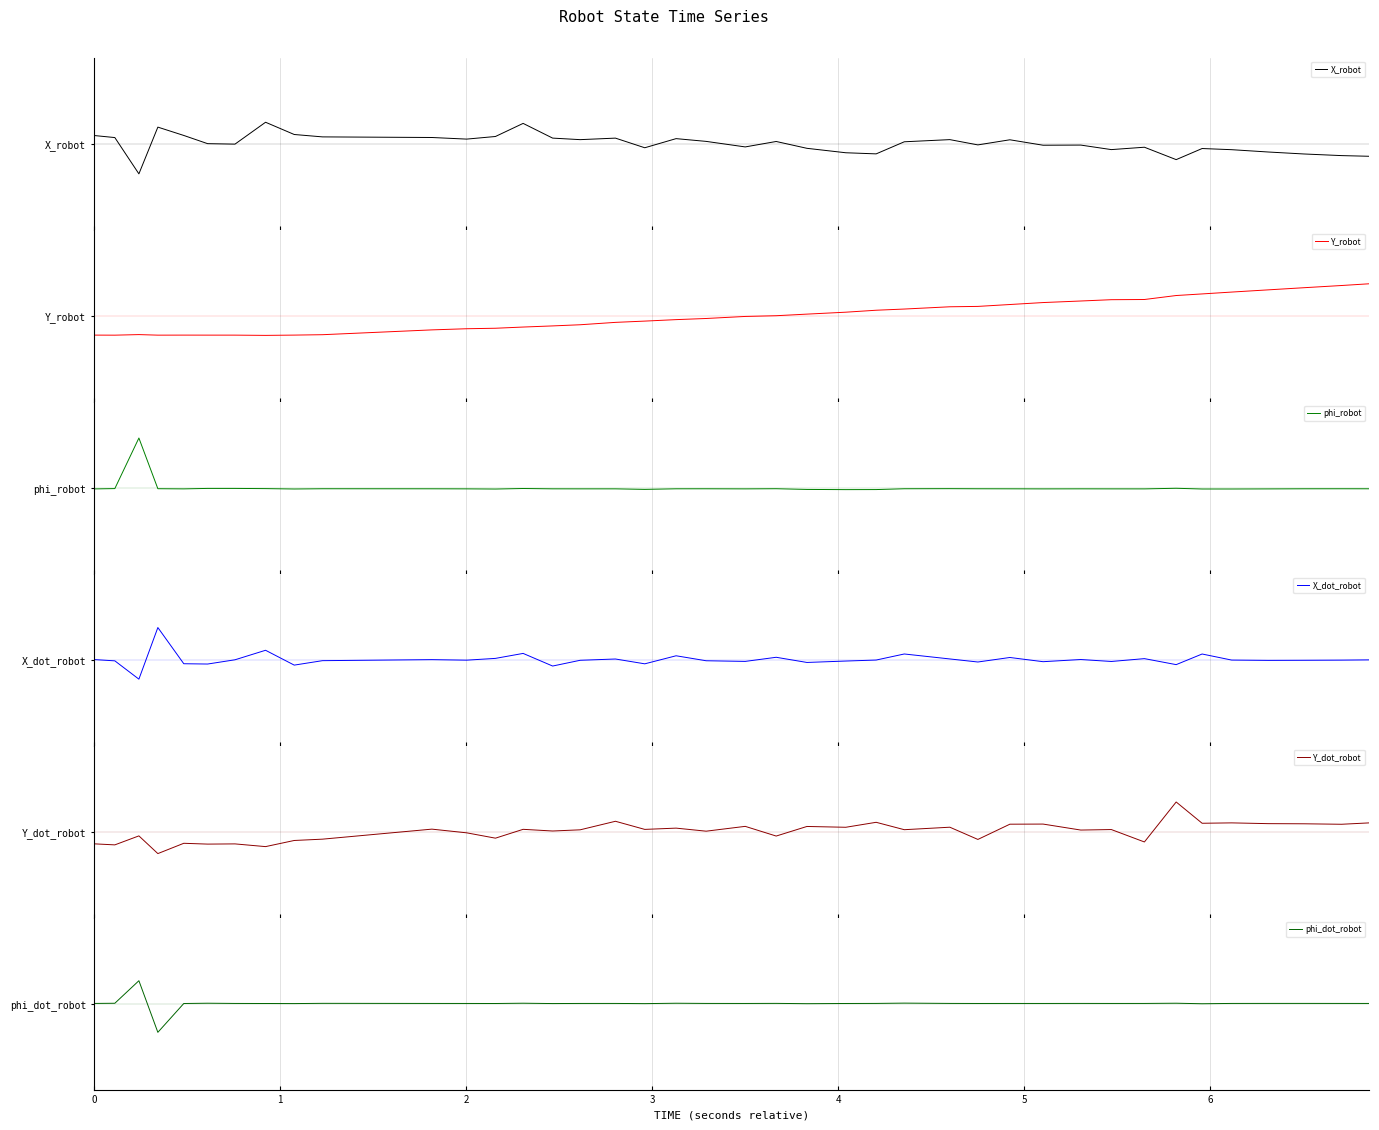

Reading left to right, list all the values displayed in this chart.

X_robot: 0.1	0.1	-0.4	0.2	0.1	-0.0	-0.0	0.2	0.1	0.1	0.1	0.1	0.1	0.2	0.1	0.0	0.1	-0.0	0.1	0.0	-0.0	0.0	-0.1	-0.1	-0.1	0.0	0.0	-0.0	0.0	-0.0	-0.0	-0.1	-0.0	-0.2	-0.1	-0.1	-0.1	-0.1	-0.1	-0.1
Y_robot: -0.2	-0.2	-0.2	-0.2	-0.2	-0.2	-0.2	-0.2	-0.2	-0.2	-0.2	-0.2	-0.1	-0.1	-0.1	-0.1	-0.1	-0.1	-0.0	-0.0	-0.0	-0.0	0.0	0.0	0.1	0.1	0.1	0.1	0.1	0.2	0.2	0.2	0.2	0.2	0.3	0.3	0.3	0.3	0.3	0.4
phi_robot: -0.0	-0.0	0.6	-0.0	-0.0	-0.0	-0.0	-0.0	-0.0	-0.0	-0.0	-0.0	-0.0	-0.0	-0.0	-0.0	-0.0	-0.0	-0.0	-0.0	-0.0	-0.0	-0.0	-0.0	-0.0	-0.0	-0.0	-0.0	-0.0	-0.0	-0.0	-0.0	-0.0	-0.0	-0.0	-0.0	-0.0	-0.0	-0.0	-0.0
X_dot_robot: 0.0	-0.0	-0.2	0.4	-0.0	-0.1	-0.0	0.1	-0.1	-0.0	-0.0	-0.0	0.0	0.1	-0.1	-0.0	0.0	-0.0	0.0	-0.0	-0.0	0.0	-0.0	-0.0	-0.0	0.1	0.0	-0.0	0.0	-0.0	0.0	-0.0	0.0	-0.1	0.1	-0.0	-0.0	-0.0	-0.0	-0.0
Y_dot_robot: -0.1	-0.2	-0.1	-0.3	-0.1	-0.1	-0.1	-0.2	-0.1	-0.1	0.0	-0.0	-0.1	0.0	0.0	0.0	0.1	0.0	0.0	0.0	0.1	-0.1	0.1	0.1	0.1	0.0	0.1	-0.1	0.1	0.1	0.0	0.0	-0.1	0.3	0.1	0.1	0.1	0.1	0.1	0.1
phi_dot_robot: 0.0	0.0	0.3	-0.3	0.0	0.0	0.0	0.0	0.0	0.0	0.0	0.0	0.0	0.0	0.0	0.0	0.0	-0.0	0.0	0.0	0.0	0.0	-0.0	0.0	0.0	0.0	0.0	0.0	0.0	0.0	0.0	0.0	0.0	0.0	-0.0	0.0	0.0	0.0	0.0	0.0